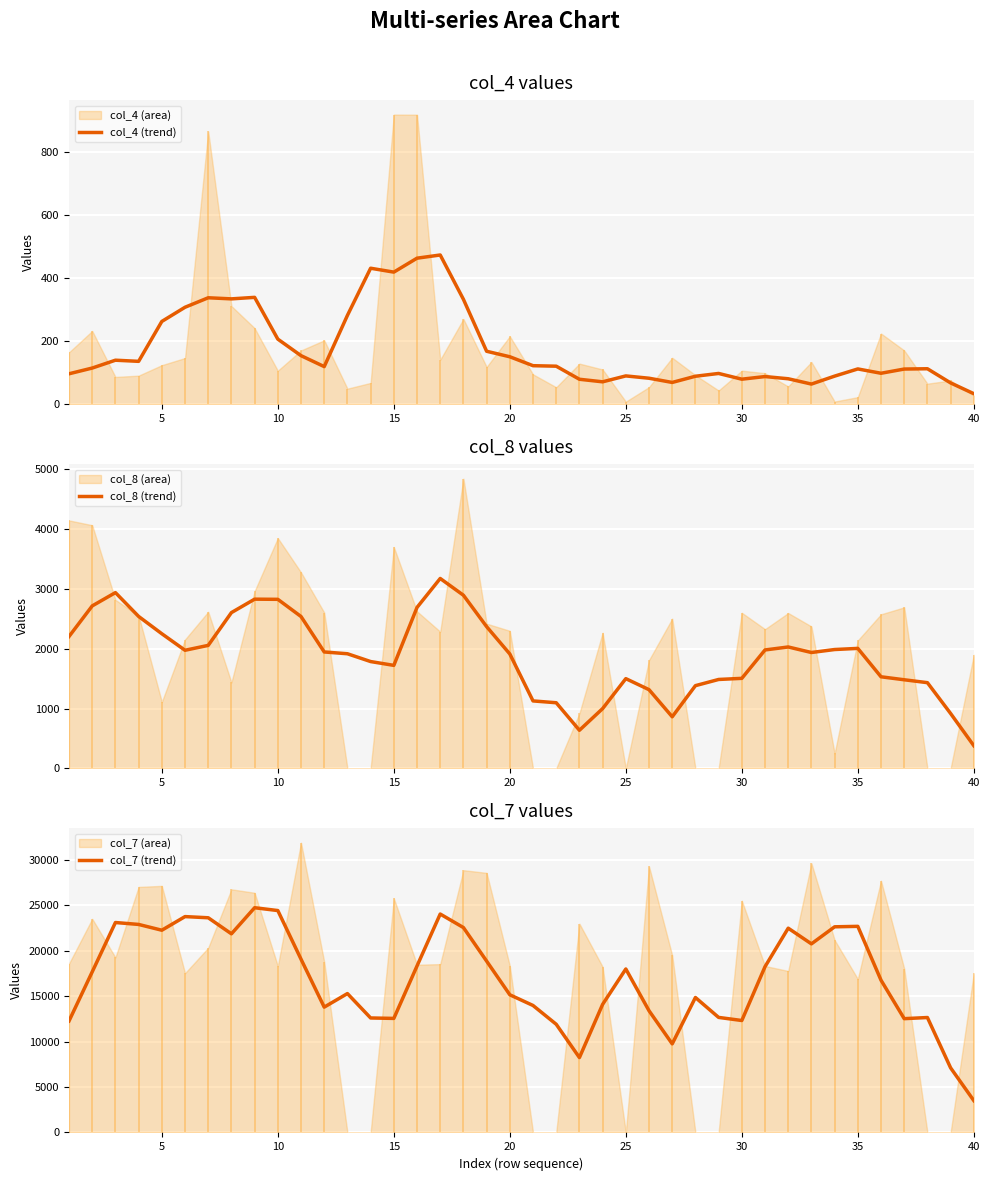

What value does the col_4 (trend) series have at 30?

79.6